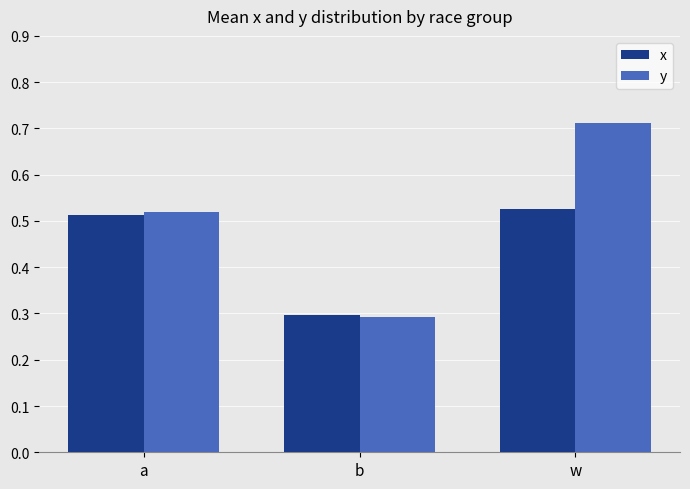

Which label corresponds to the smallest value in the chart?

b